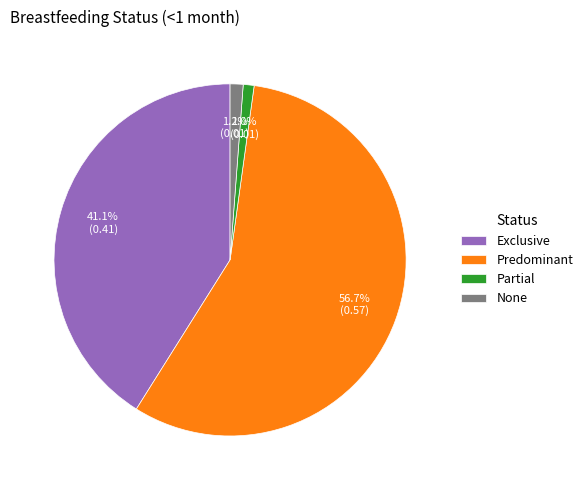

How many segments does this pie chart have?

4